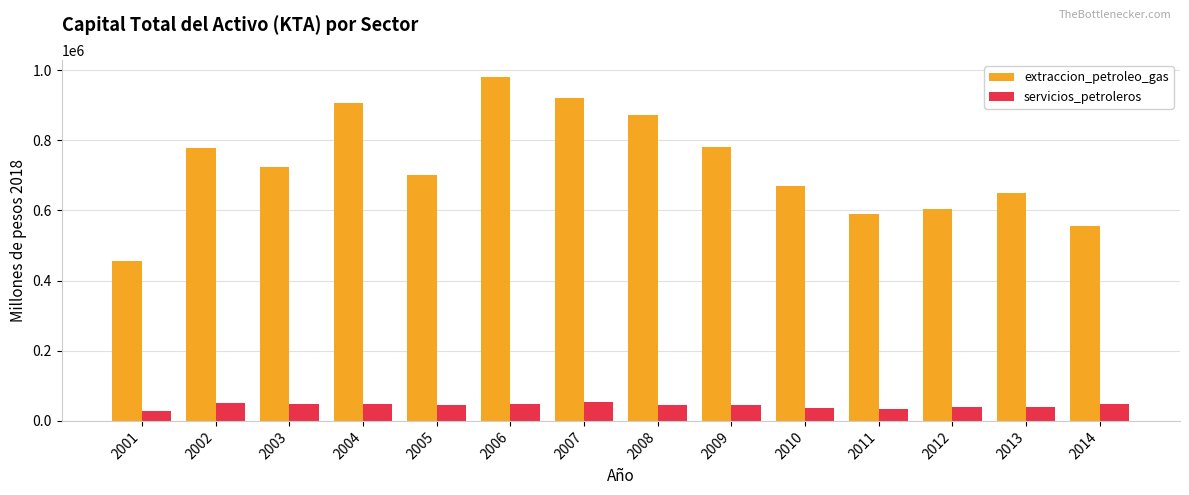

How many data points in servicios_petroleros are above 45609?

7